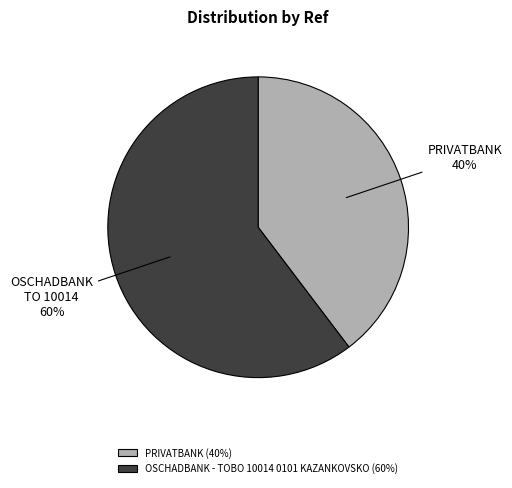

To the nearest percent, what is the average slice percentage?

50%